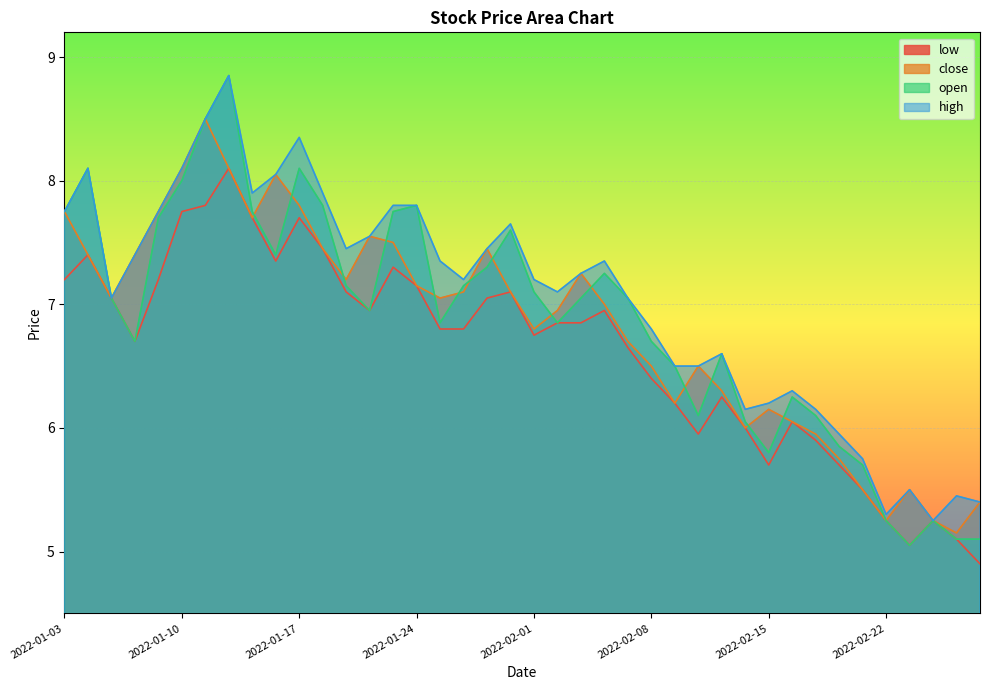

What is the average value of the close series?

6.8